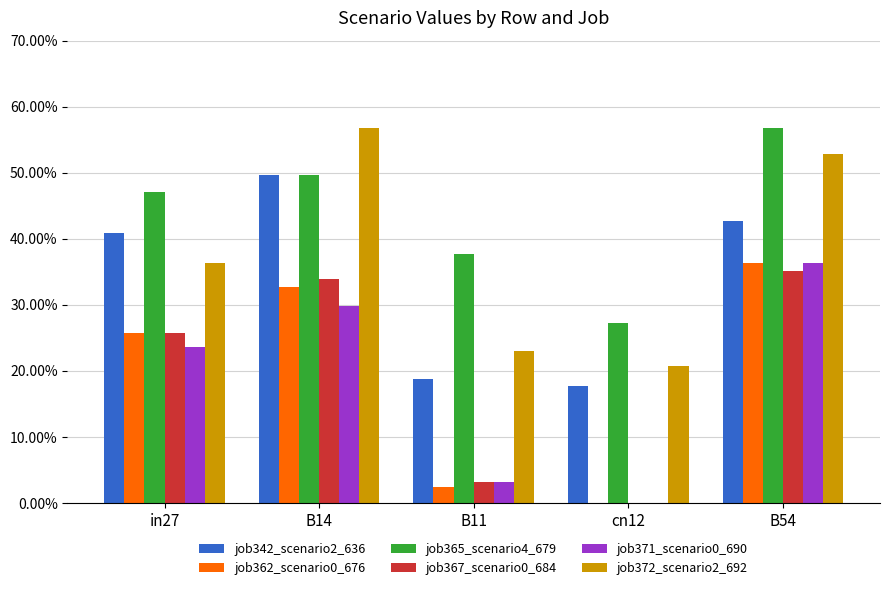

Does the chart contain stacked bars?

No